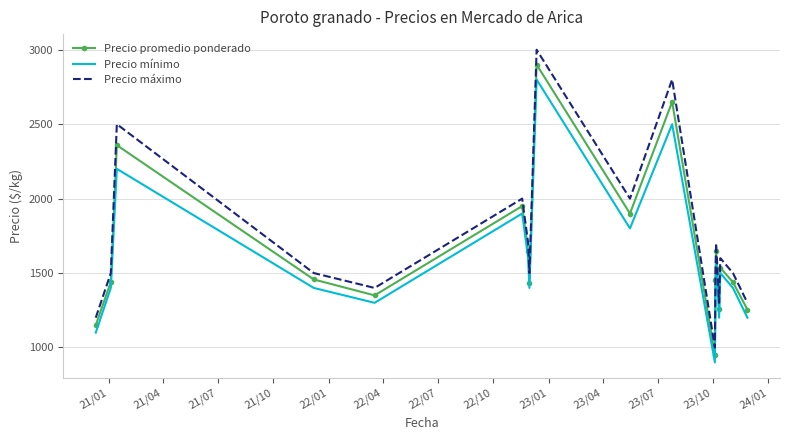

Which series has the widest spread of values?

Precio máximo